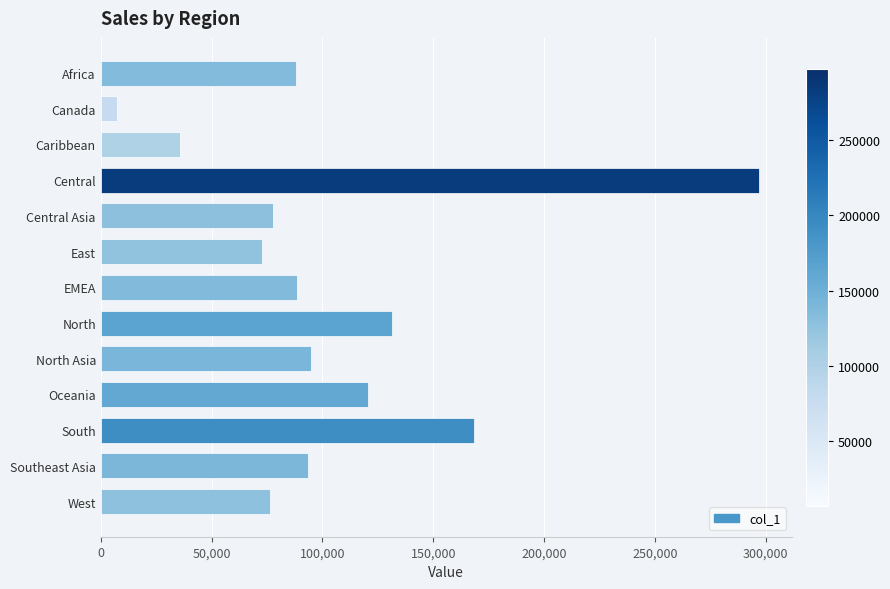

What is the average value?

104062.7